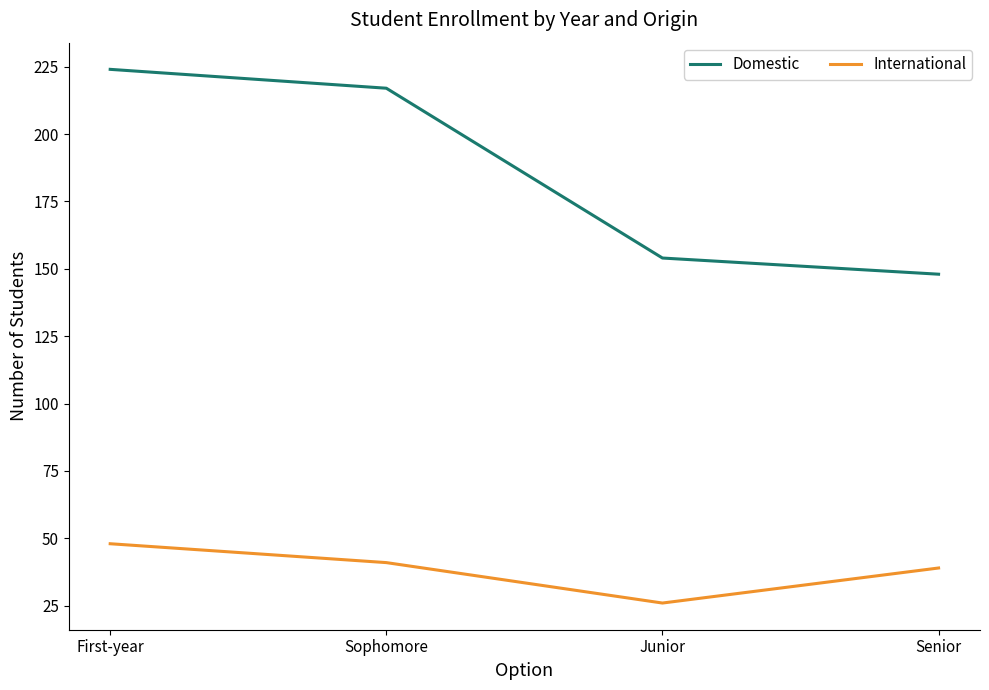

How many distinct data groups are displayed?

2